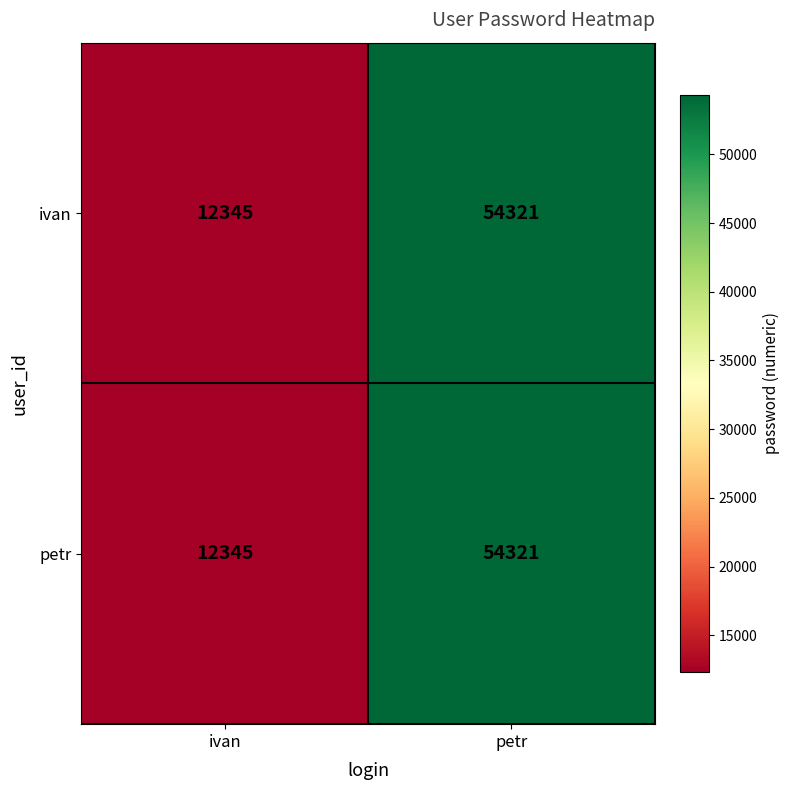

What is the difference between the maximum and minimum values in the petr series?

41976